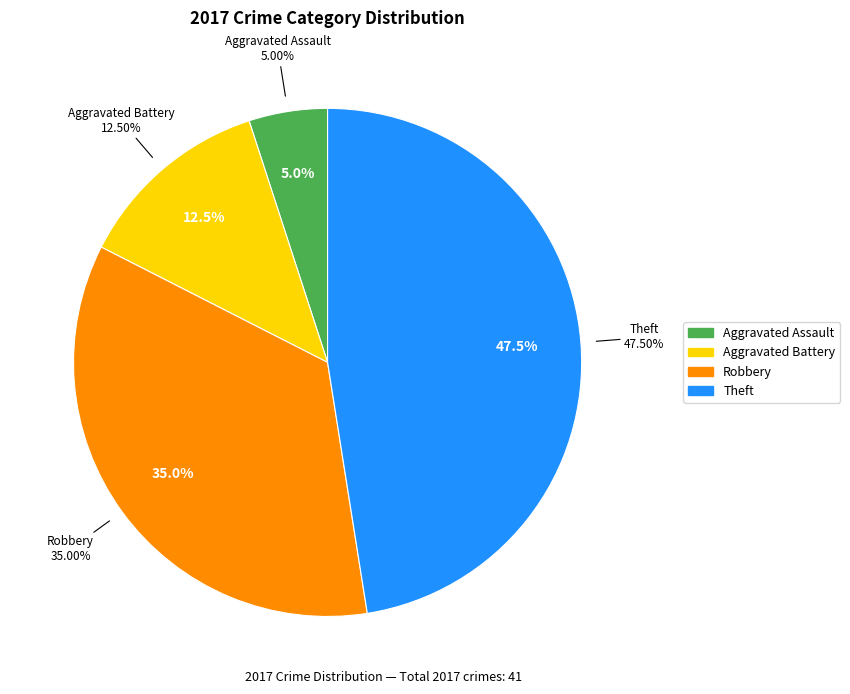

Between Theft and Aggravated Battery, which is larger?

Theft